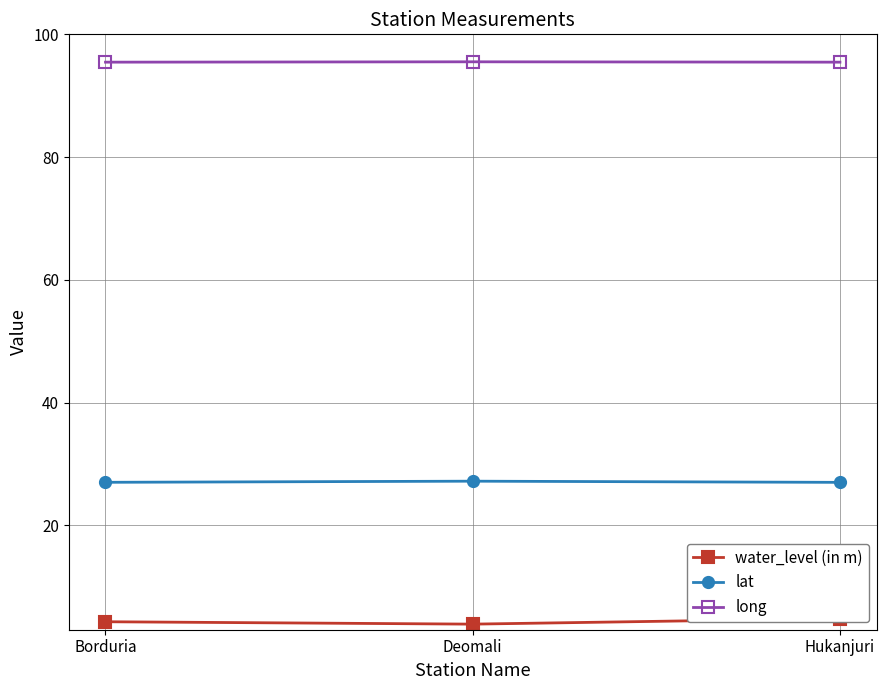

Rank the series by their average value, from lowest to highest.

water_level (in m), lat, long